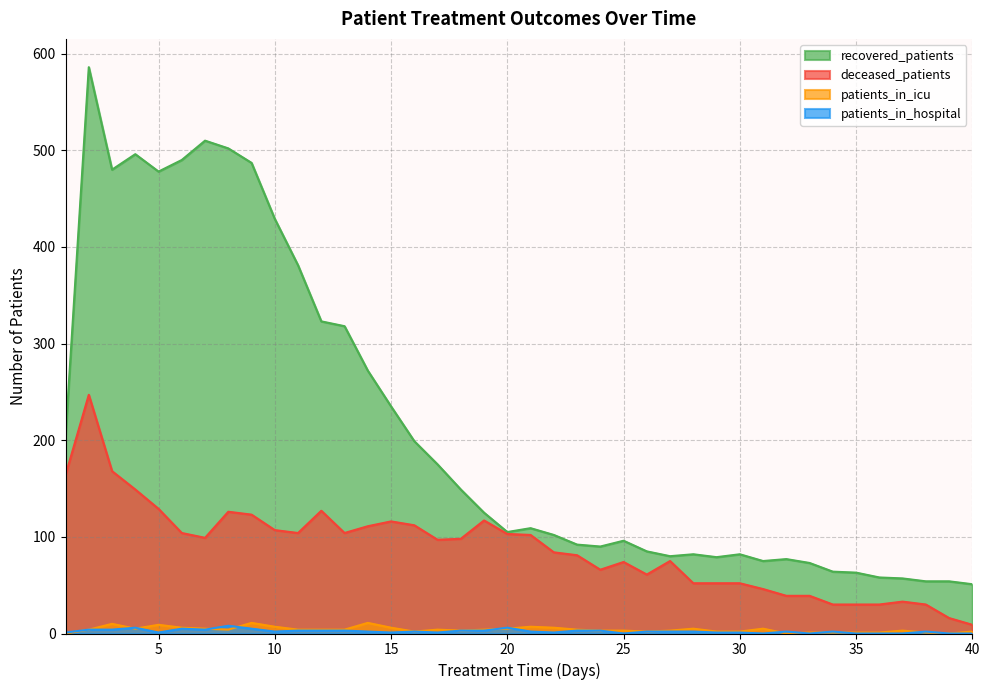

At 40, list the series in order from smallest to largest.

patients_in_hospital, patients_in_icu, deceased_patients, recovered_patients